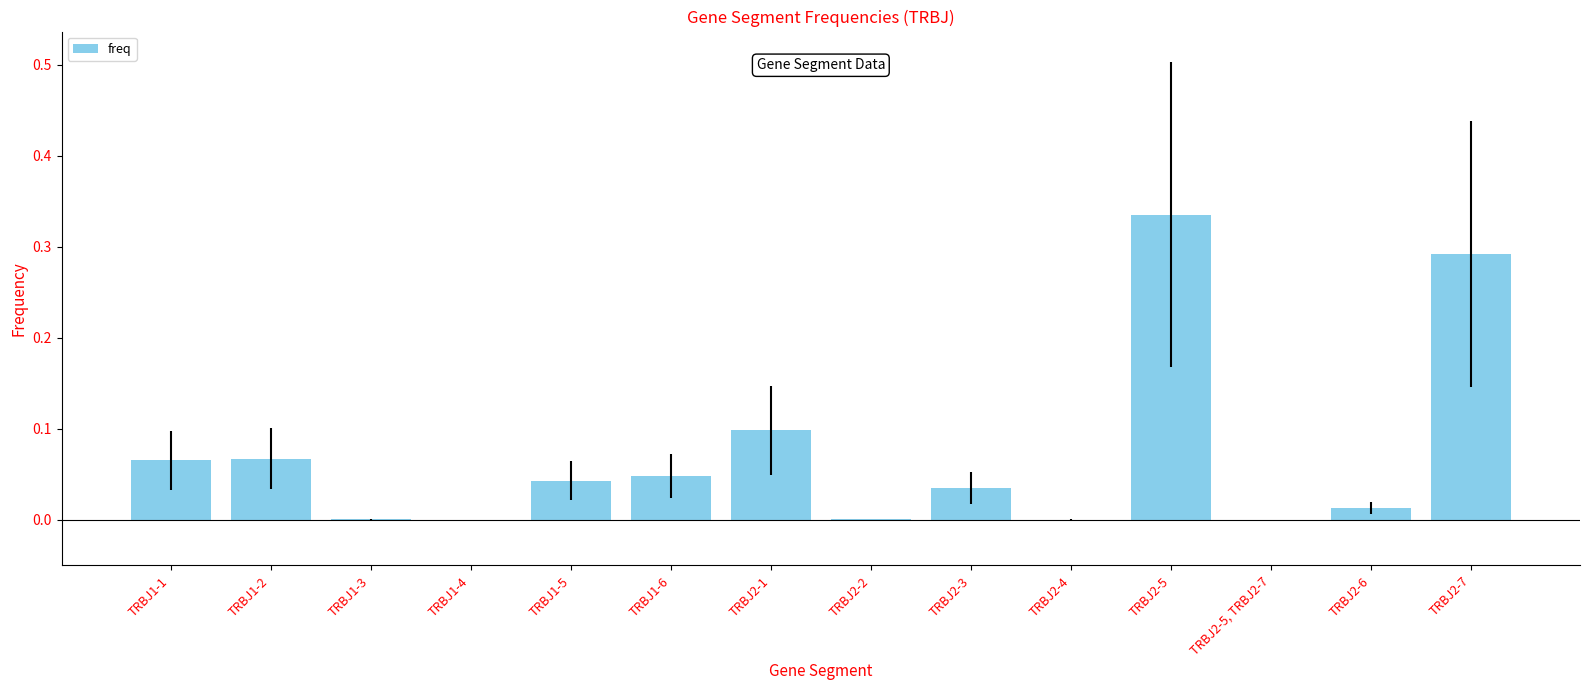

The chart shows a value of 0.0 at TRBJ2-4. True or false?

True